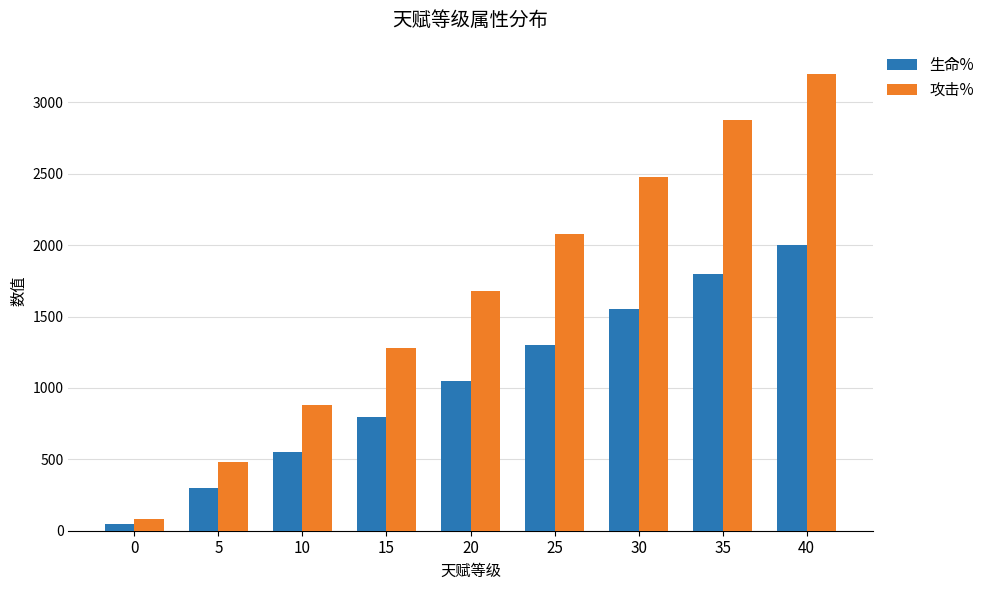

Which series changed the most between 30 and 40?

攻击%